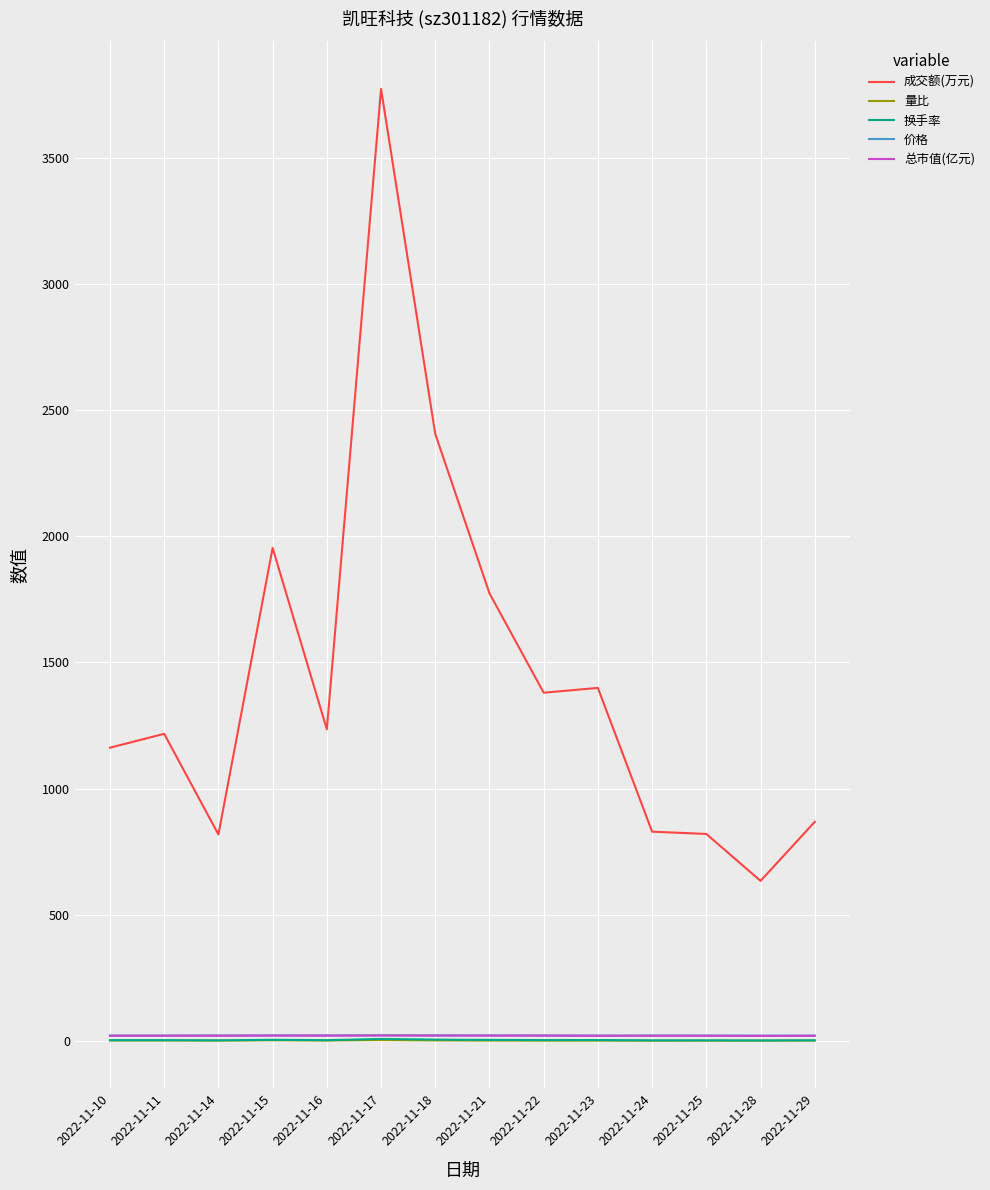

How many values in the 换手率 series exceed 2?

9